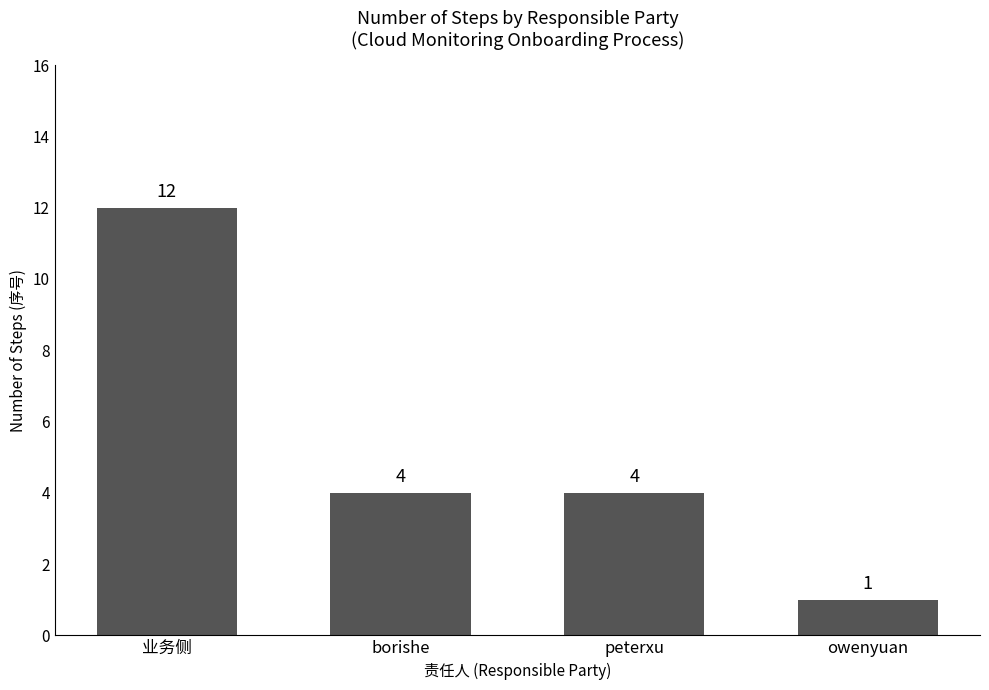

True or false: the data shows 12 at 业务侧.

True